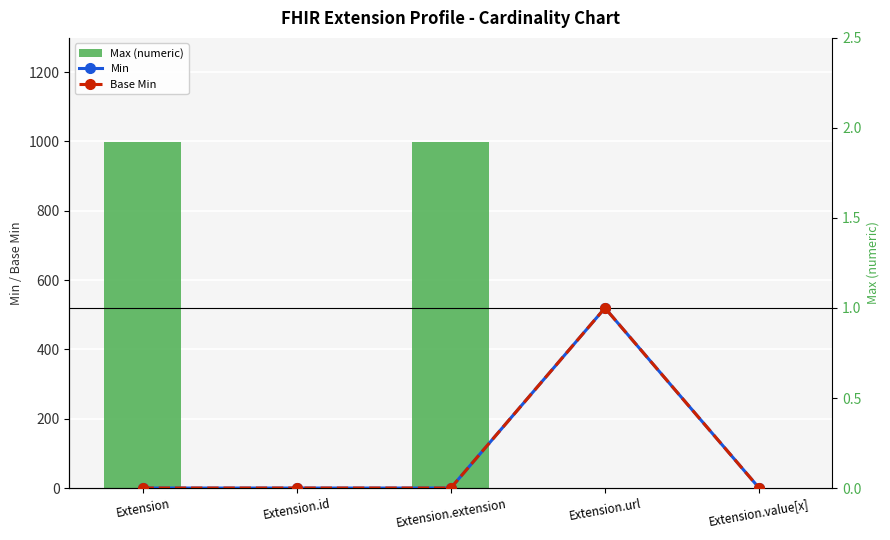

At how many categories does at least one series exceed 875?

2